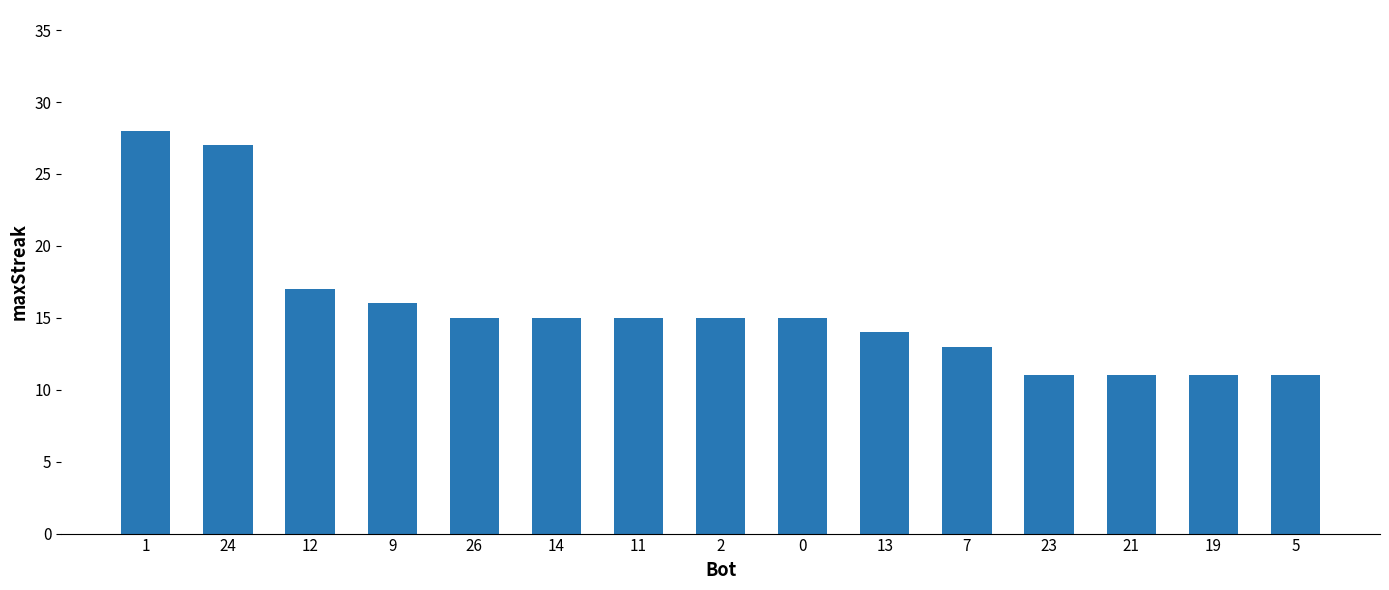

Which category has the highest value across all series?

1